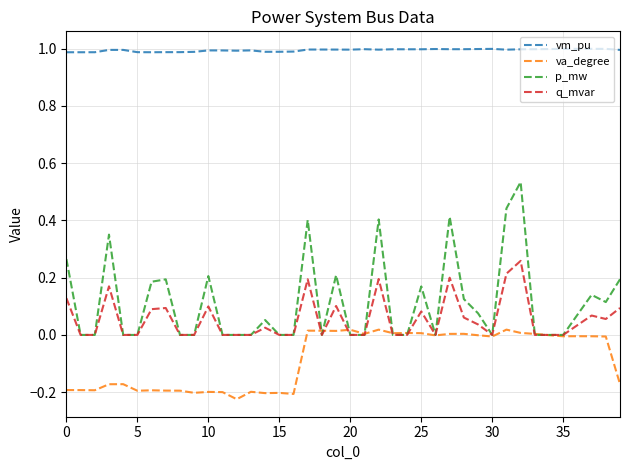

Which series has the widest spread of values?

p_mw